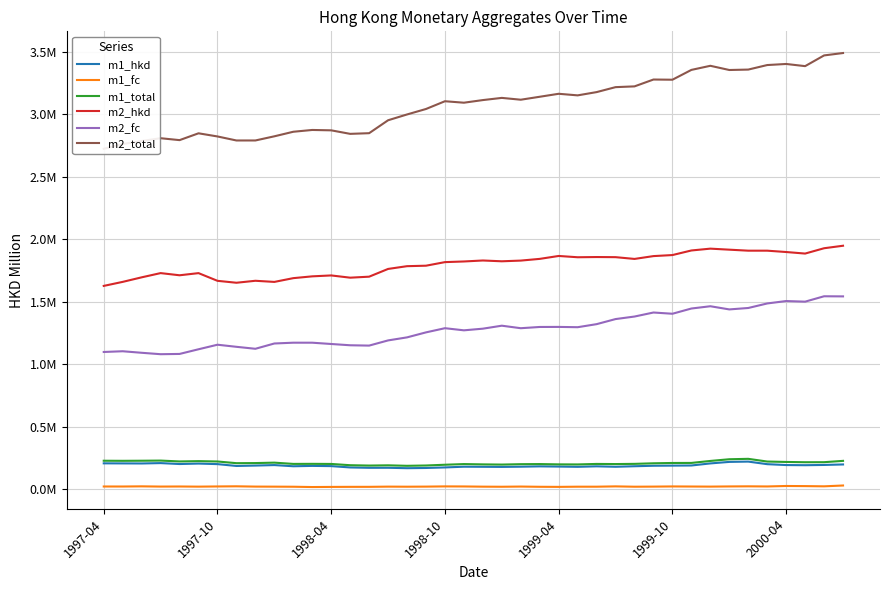

Is it true that m1_total equals 93790.4 at 25?

False